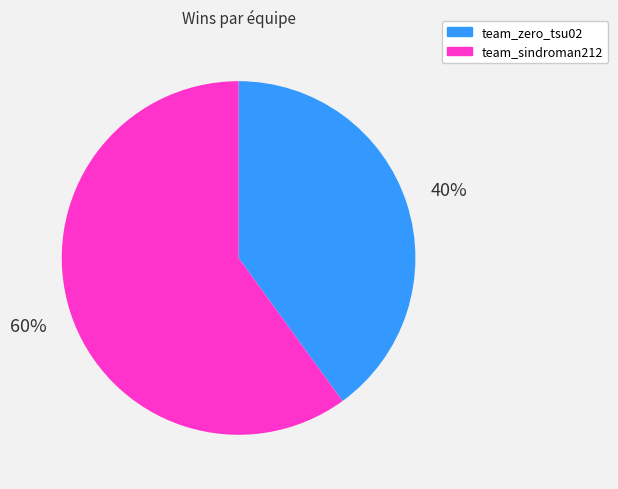

Which has a higher value, team_sindroman212 or team_zero_tsu02?

team_sindroman212